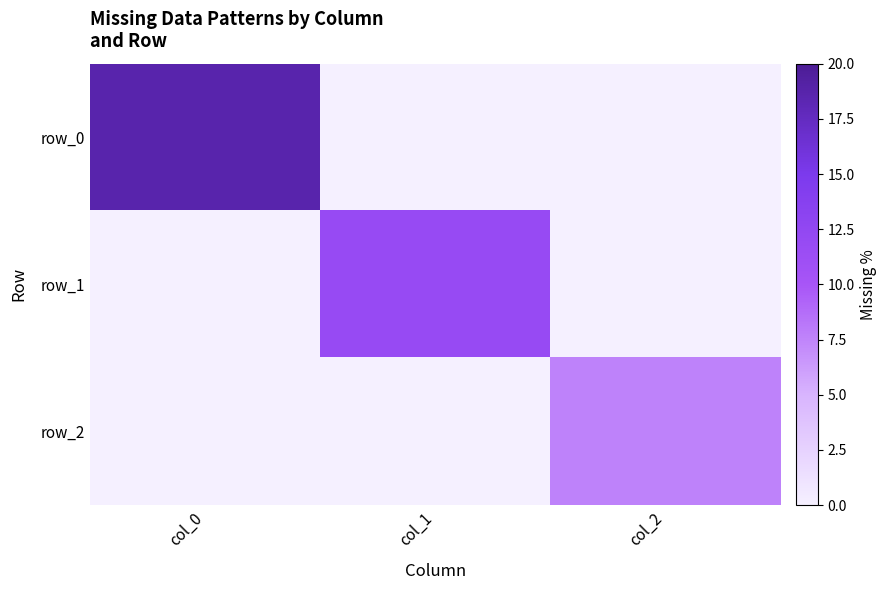

The value of row_1 at col_1 is 5.8. True or false?

False